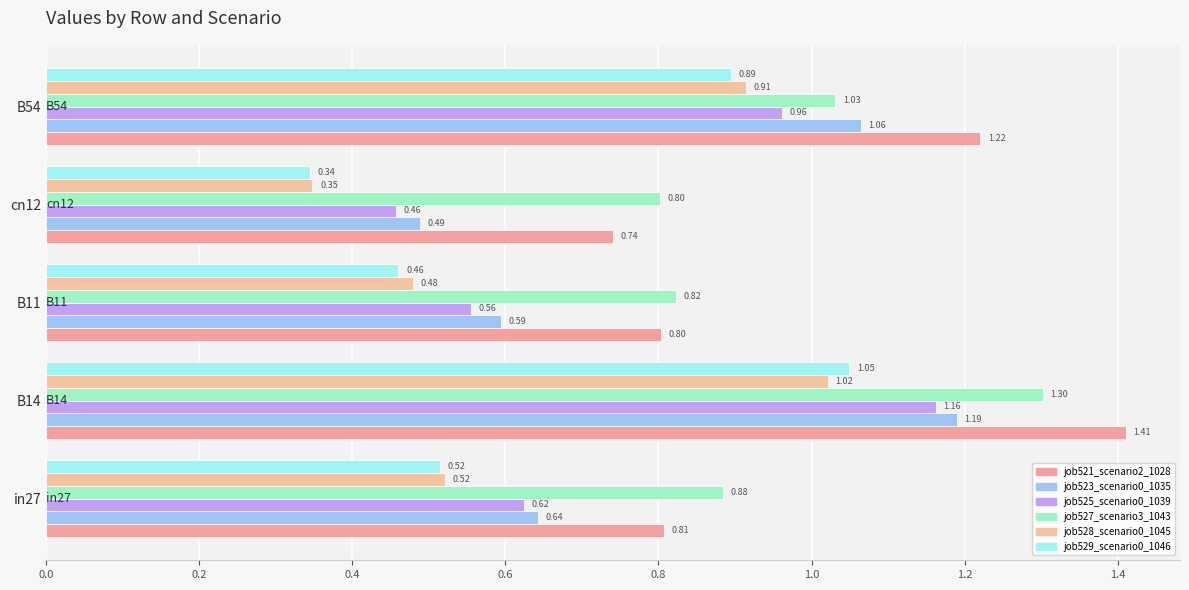

What are all the series names shown in the legend?

job521_scenario2_1028, job523_scenario0_1035, job525_scenario0_1039, job527_scenario3_1043, job528_scenario0_1045, job529_scenario0_1046